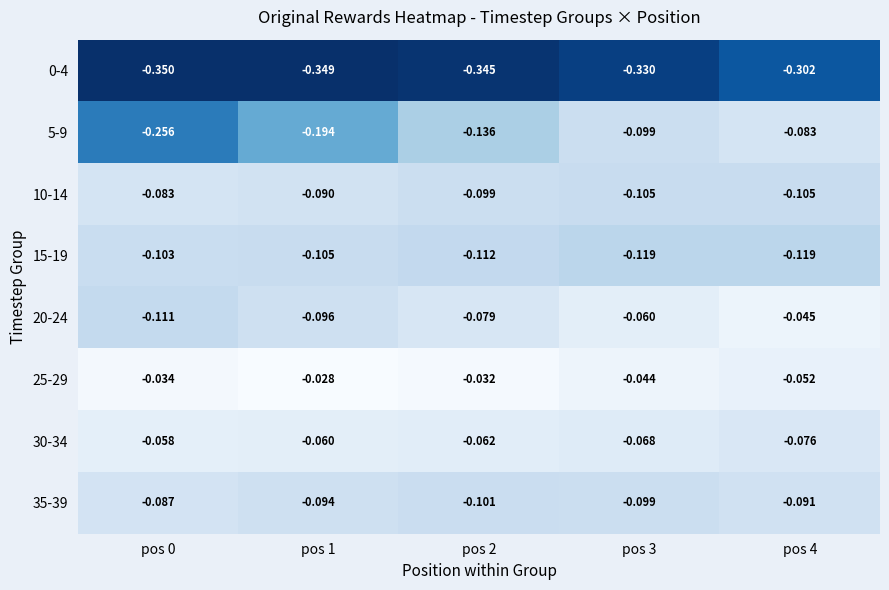

Is the value of 20-24 at pos 3 greater than the value of 0-4 at pos 4?

Yes